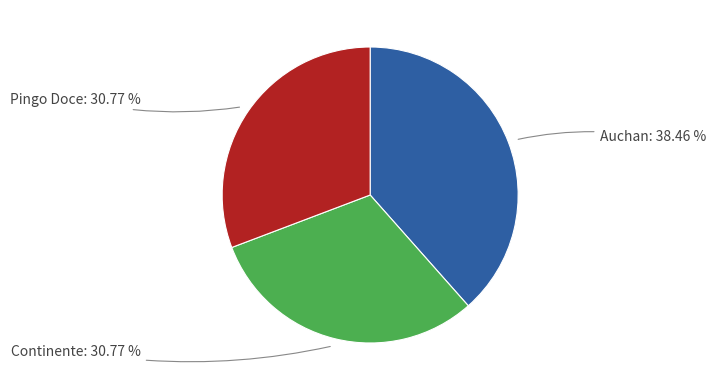

Does any single category account for the majority?

No